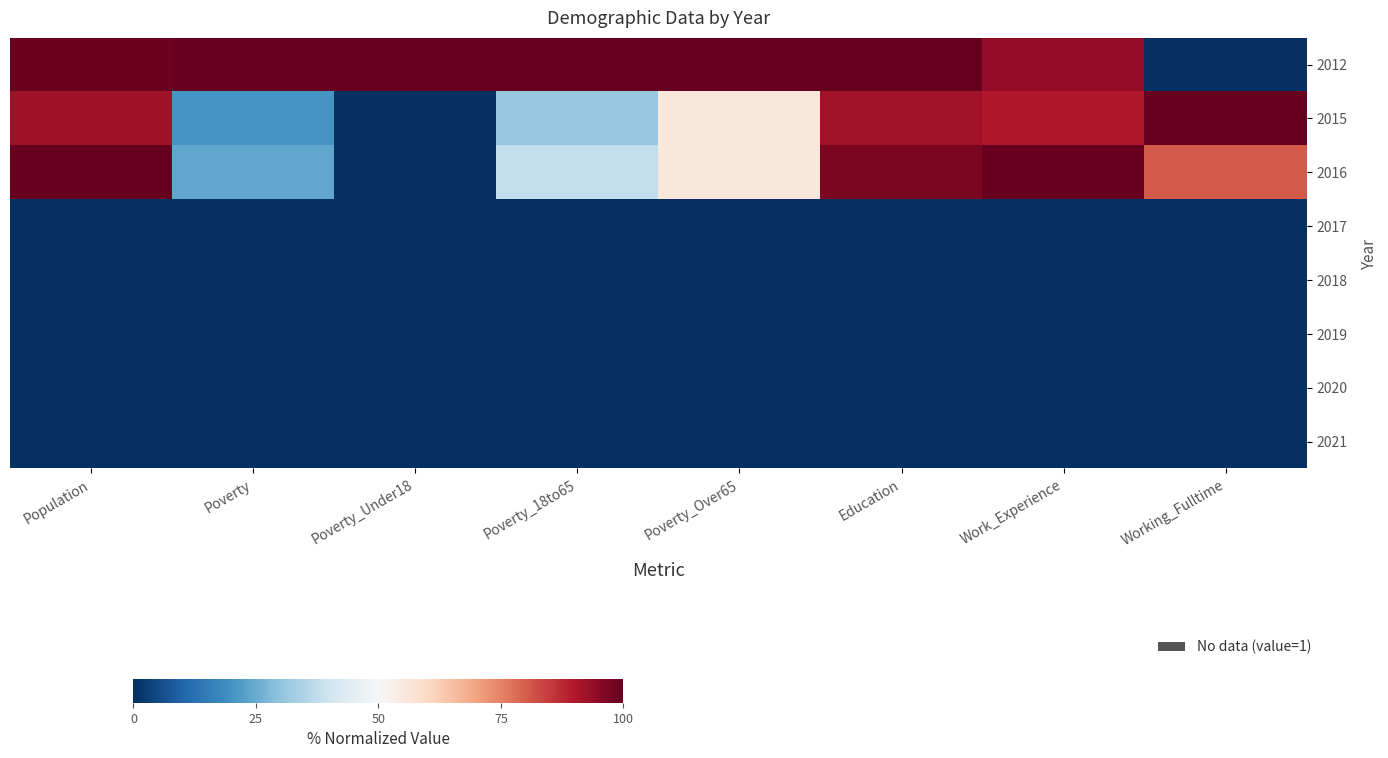

List the series in order of their peak value, lowest first.

2017, 2018, 2019, 2020, 2021, 2012, 2015, 2016